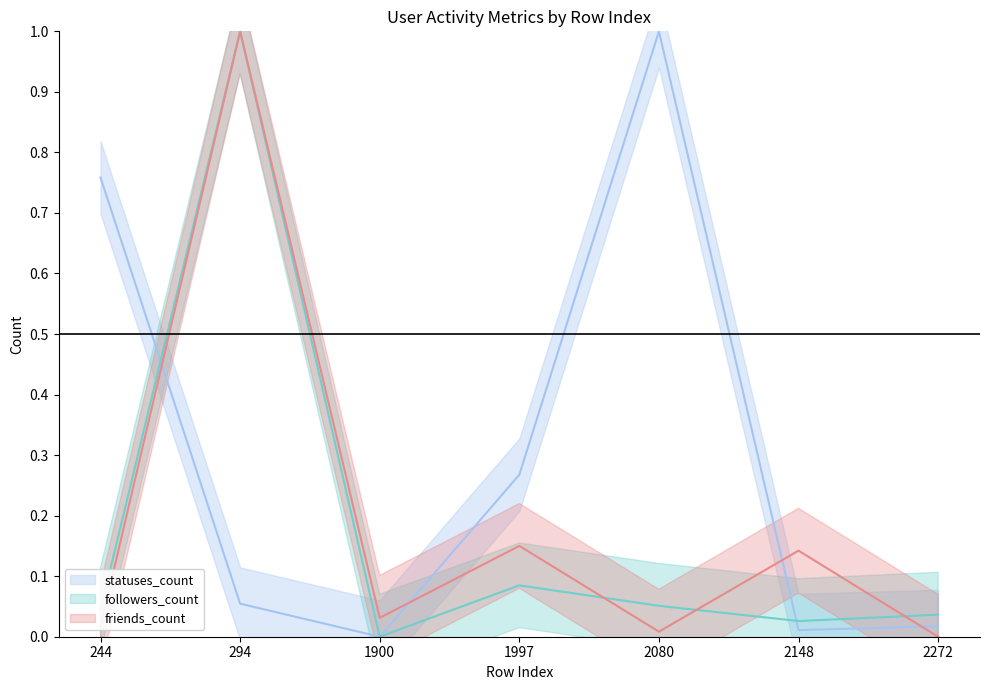

Which series has the largest total across all categories?

statuses_count